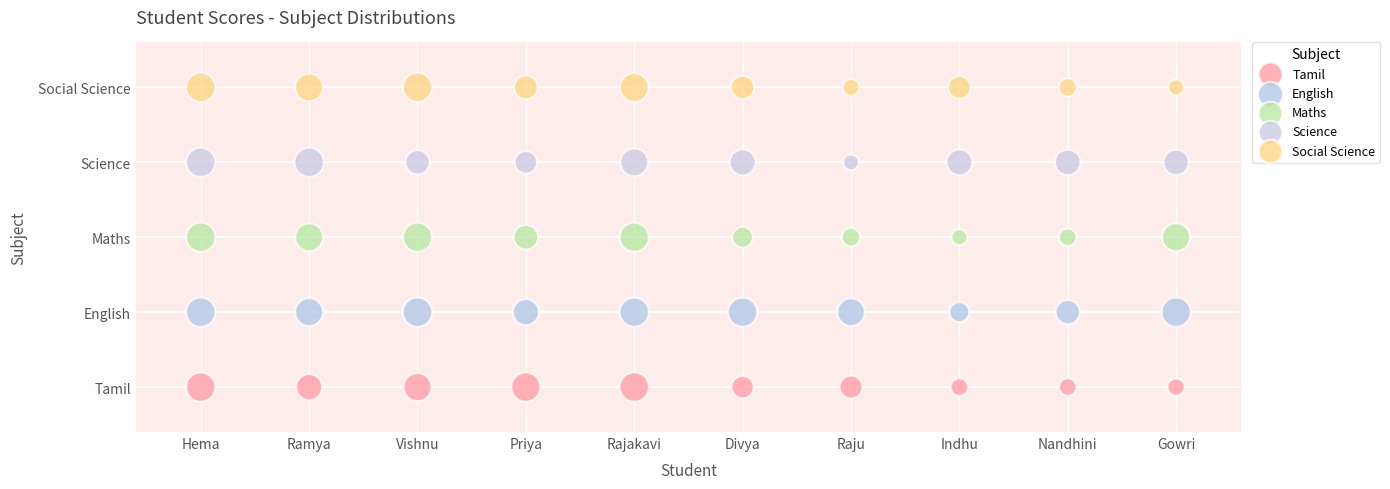

Which series reaches the minimum Y coordinate?

Tamil